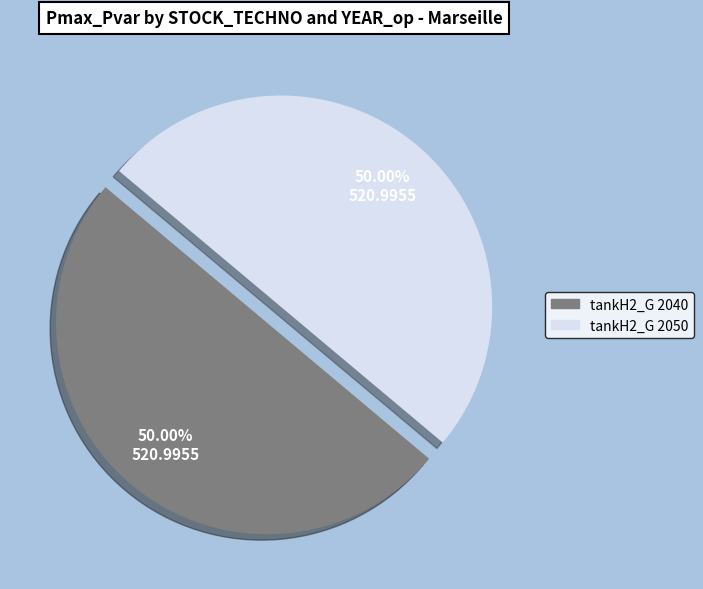

Combined, do tankH2_G 2040 and tankH2_G 2050 account for over 50%?

Yes